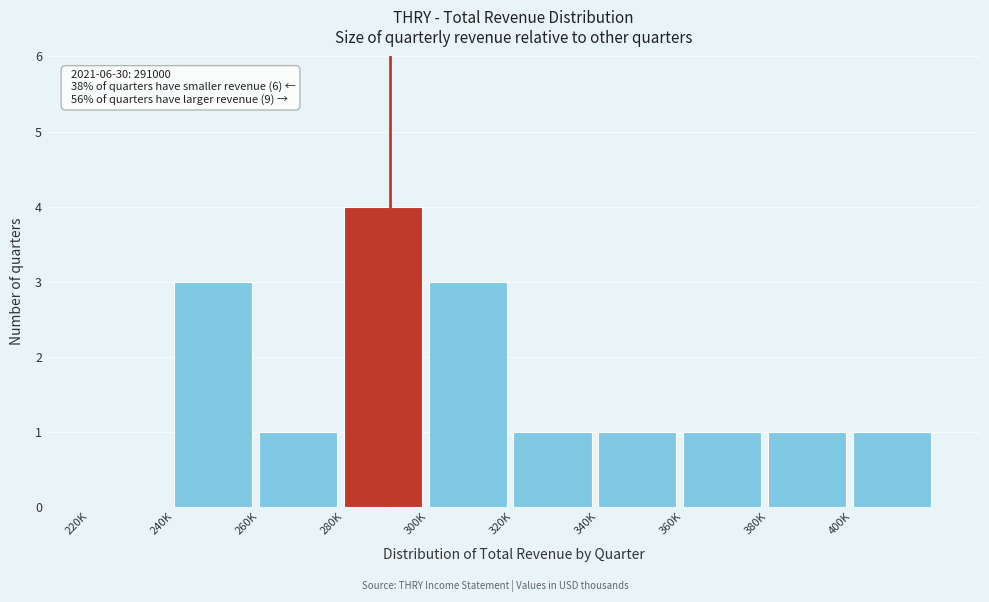

Reading right to left, transcribe all the data shown in this chart.

400K=1	380K=1	360K=1	340K=1	320K=1	300K=3	280K=4	260K=1	240K=3	220K=0